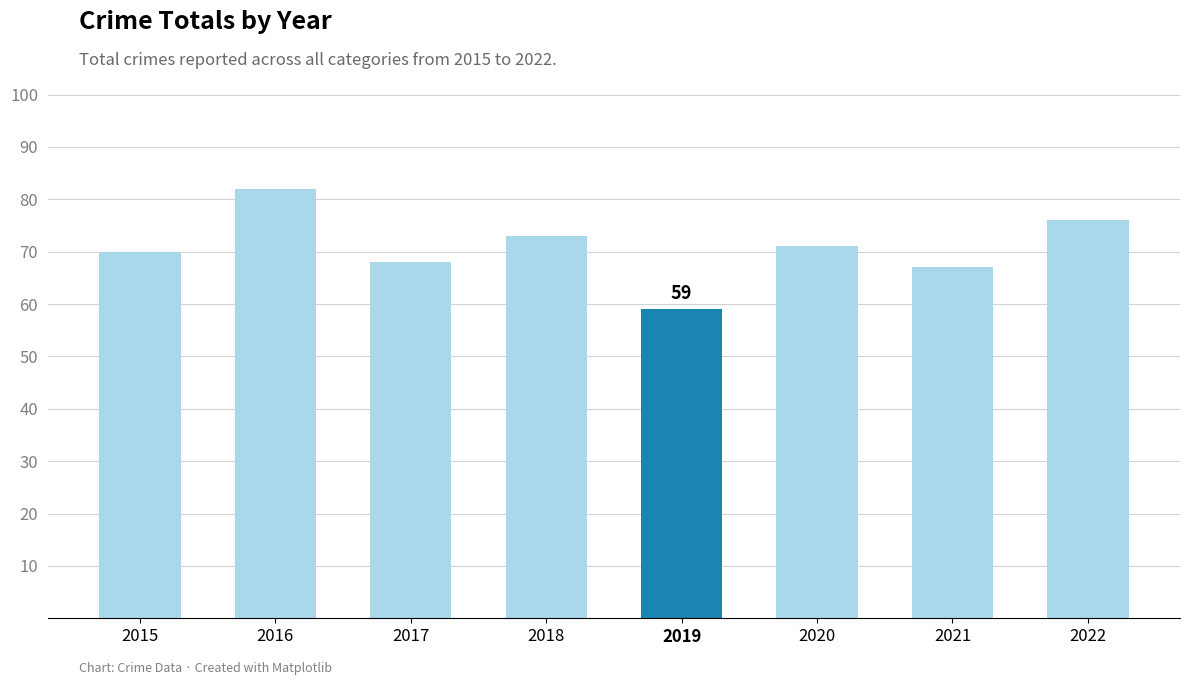

Approximately how many times larger is the value at 2018 compared to 2020?

1.0